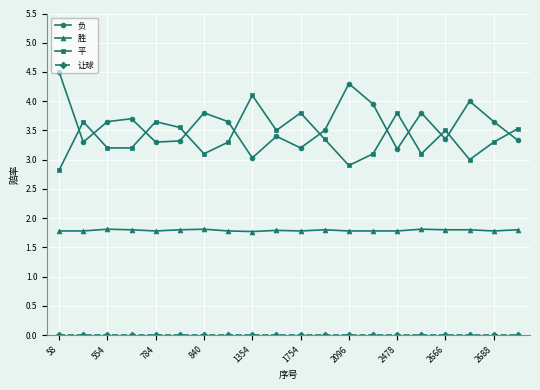

What is the value of the 平 point at the 13th from the left?

2.9